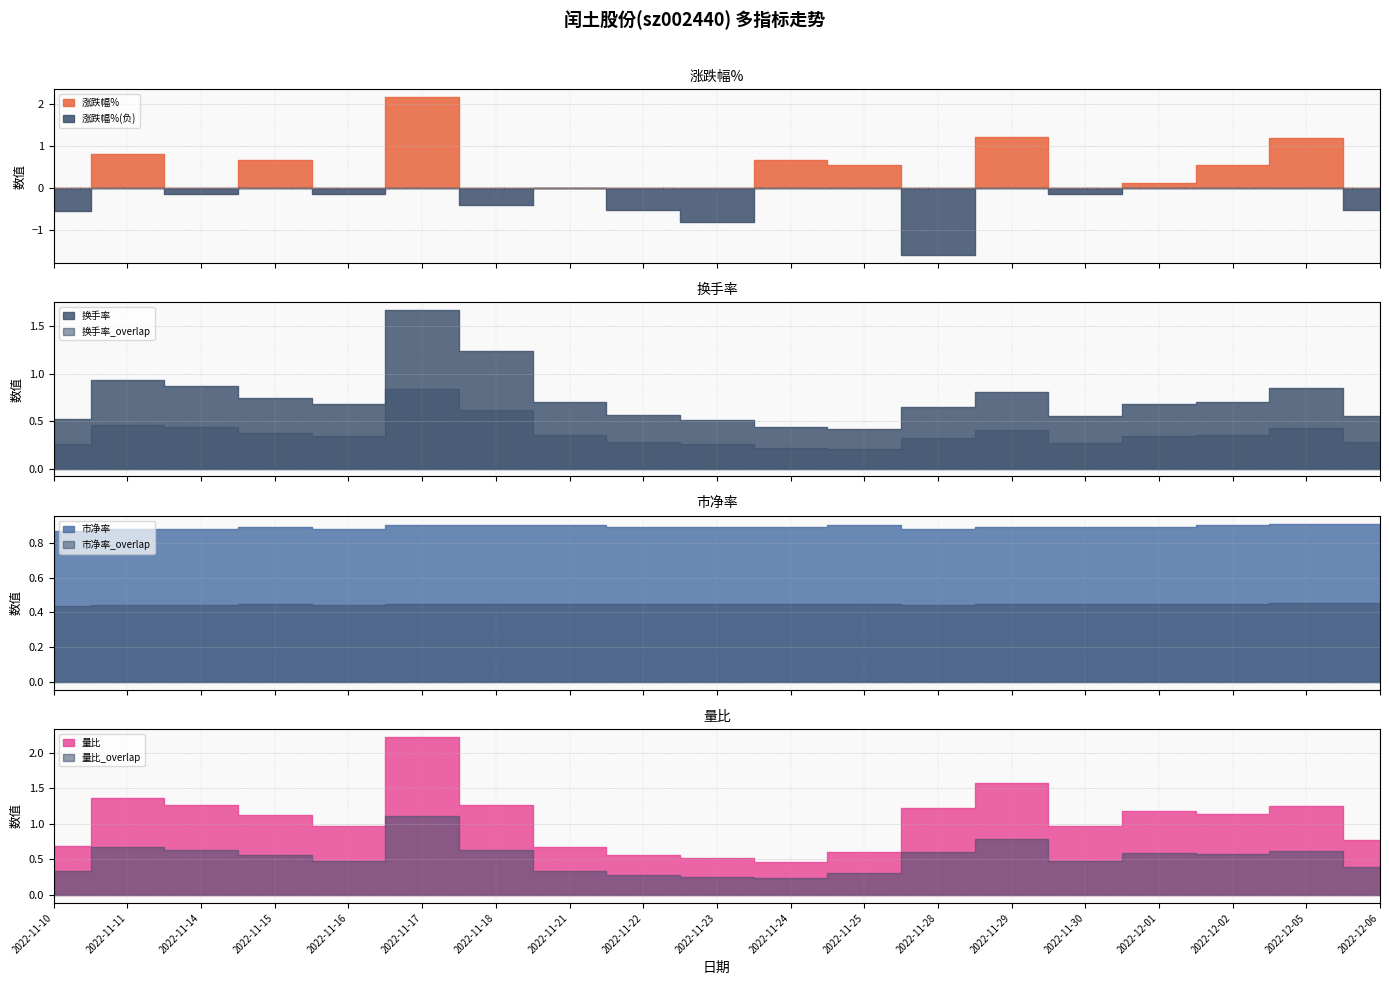

What is the label of the 18th point from the left?

2022-12-05